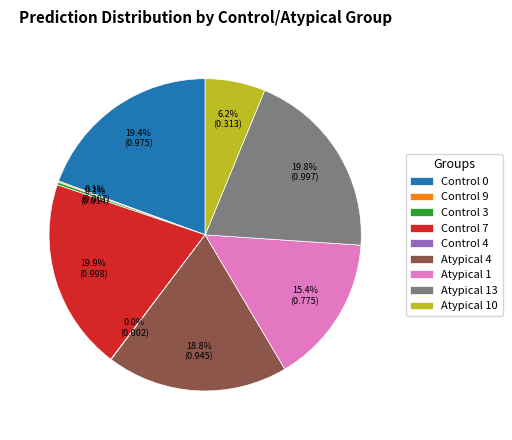

Is the sum of Atypical 4 and Atypical 13 greater than half?

No